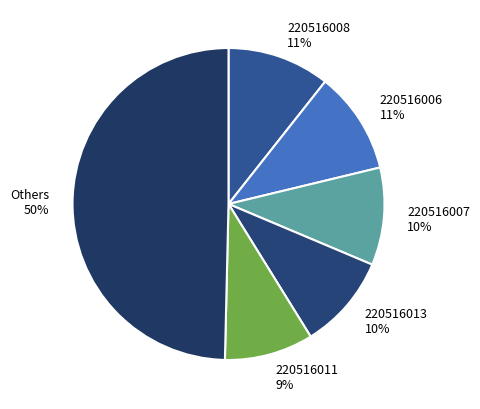

Between 220516013 10% and 220516008 11%, which is larger?

220516008 11%